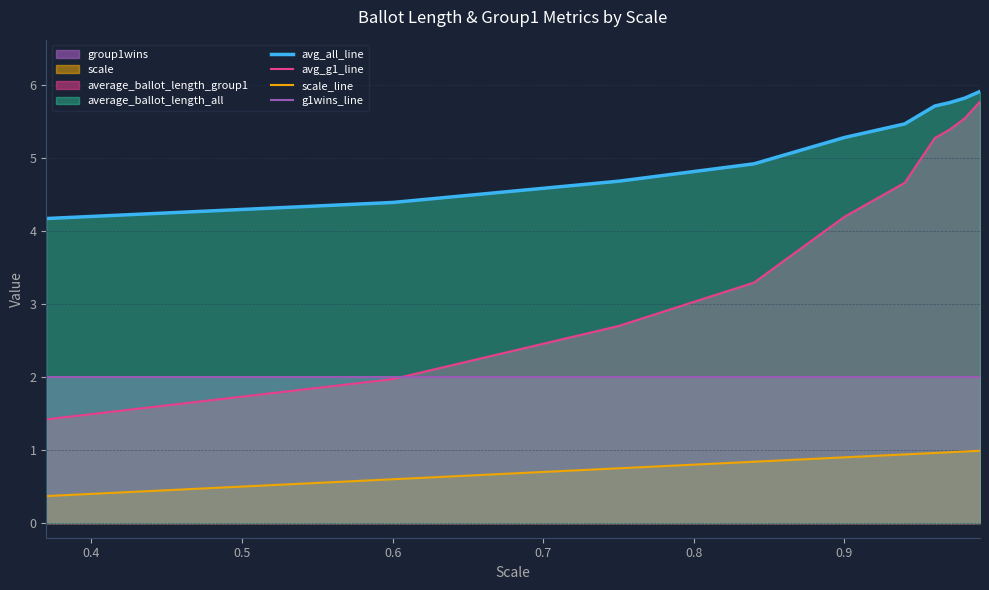

How many categories are shown in the chart?

10